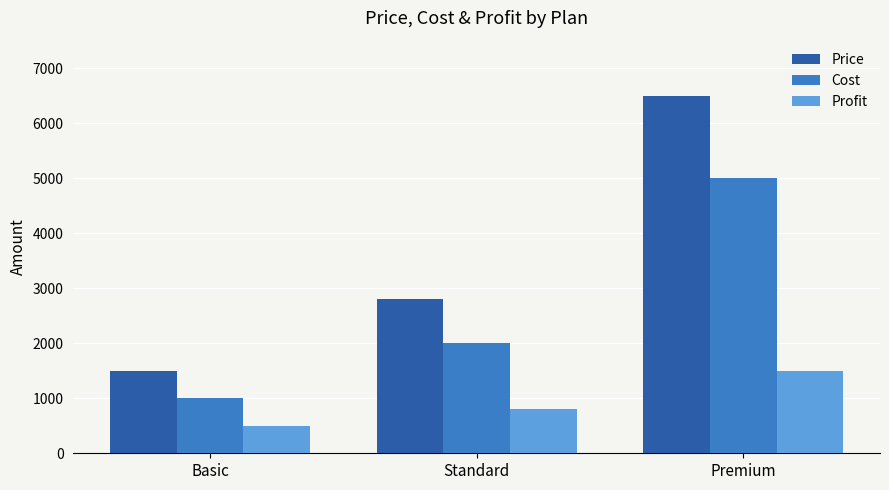

List the series in order of their overall mean, lowest first.

Profit, Cost, Price